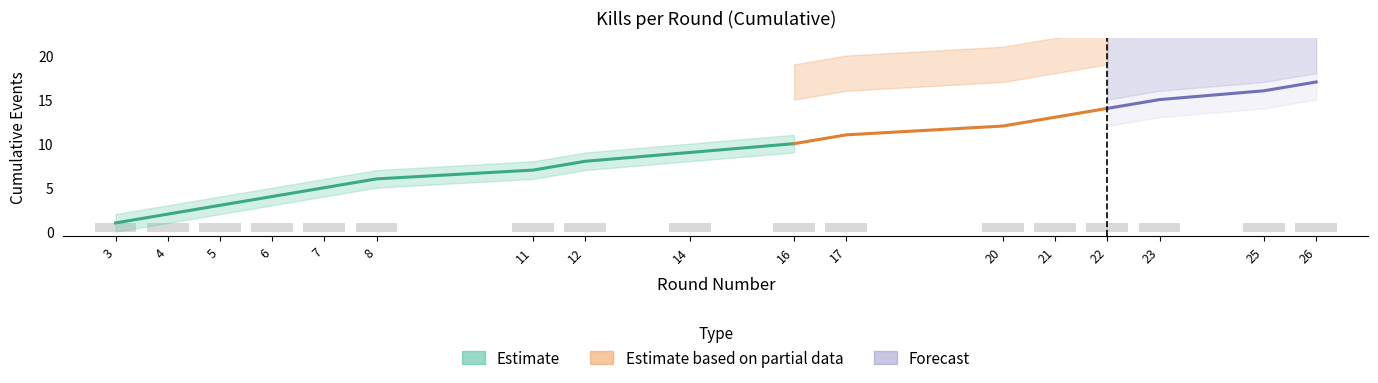

How many data points in Killer Kills Cumulative are less than 9?

8